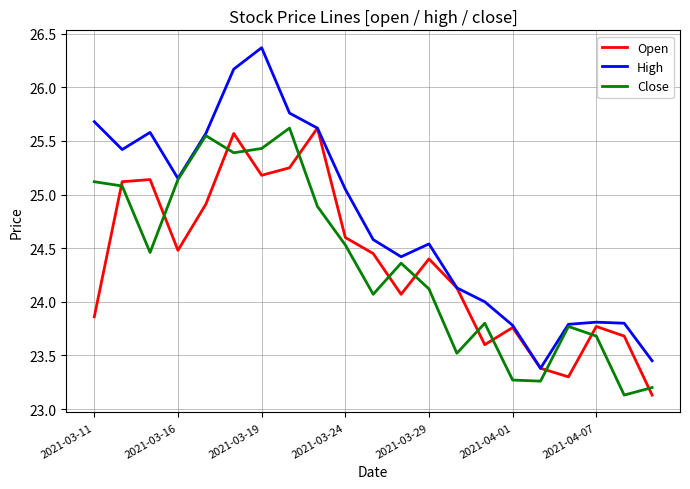

What is the maximum value shown in the chart?

26.4